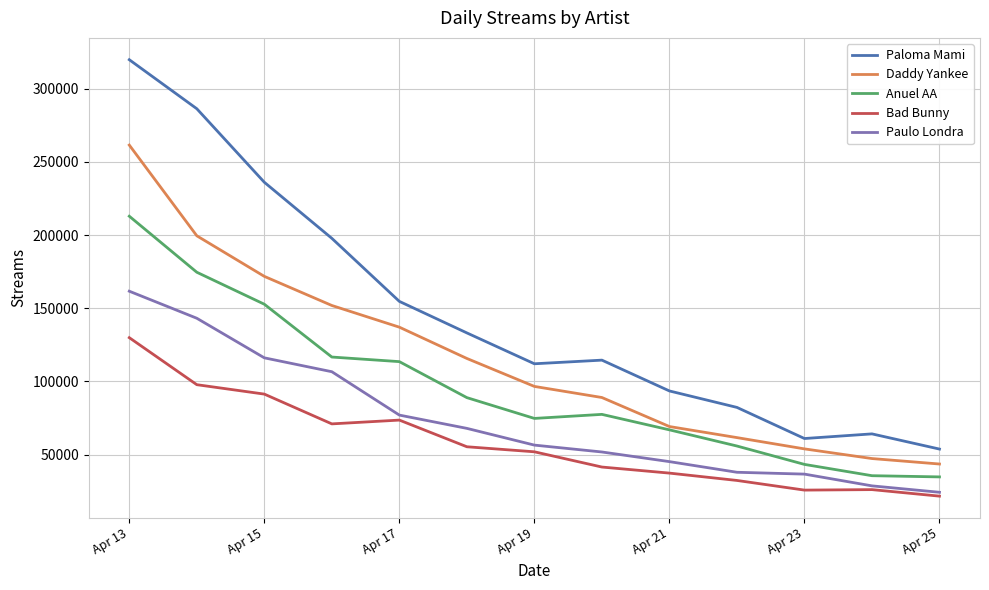

How many interior local peaks does the Anuel AA series have?

1